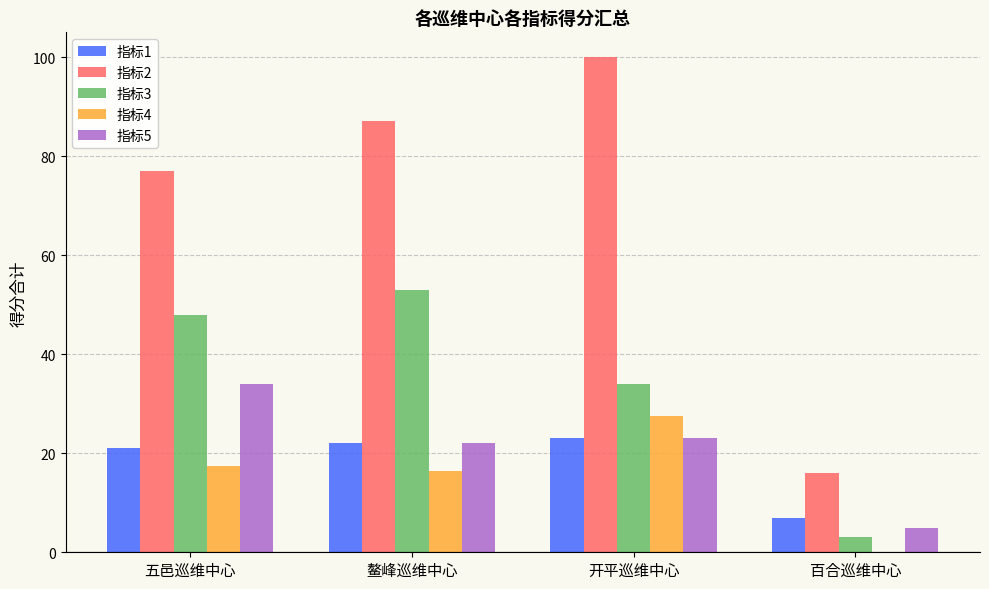

Reading left to right, extract all data points from this chart.

指标1: 21.0	22.0	23.0	7.0
指标2: 77.0	87.0	100.0	16.0
指标3: 48.0	53.0	34.0	3.0
指标4: 17.5	16.5	27.5	0.0
指标5: 34.0	22.0	23.0	5.0